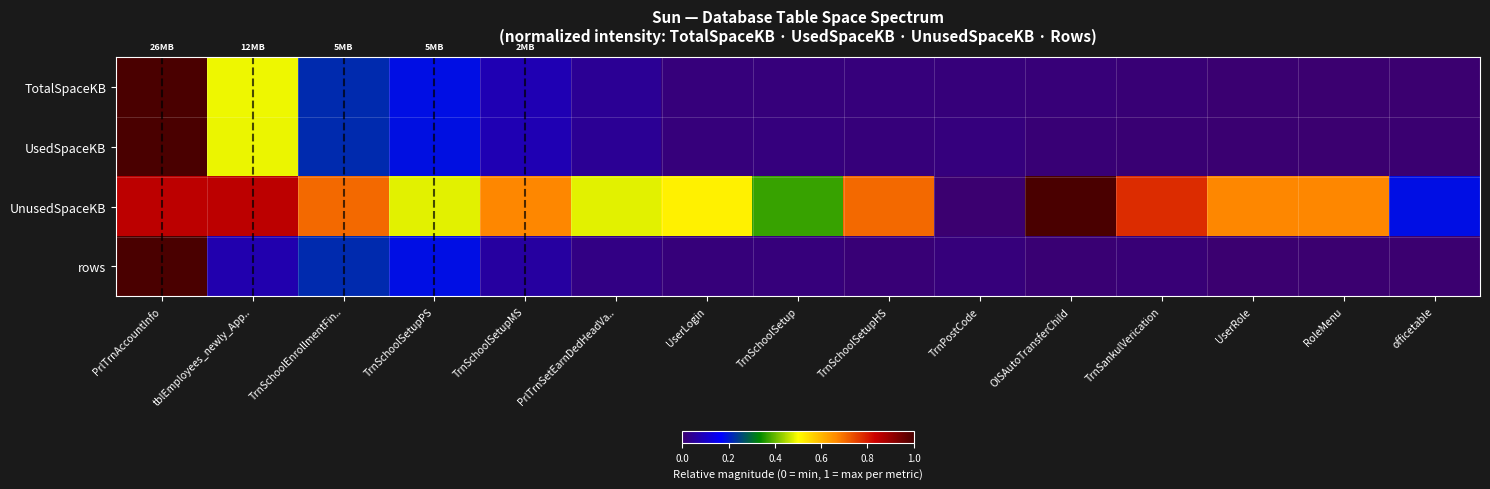

What is the difference between the highest and lowest values at TrnSchoolSetupPS?

0.3